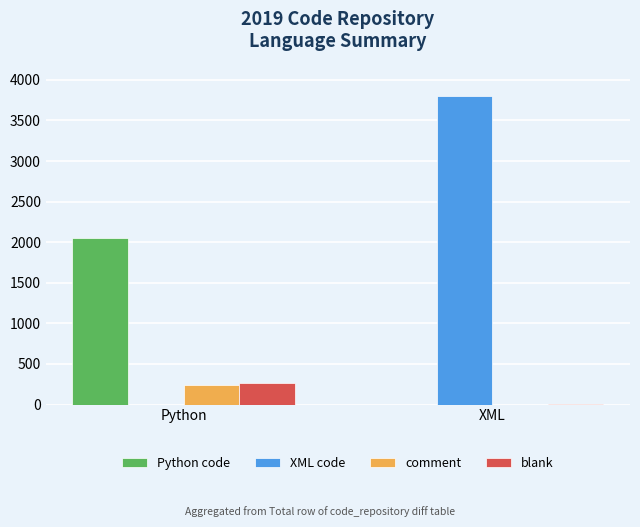

Reading left to right, what are all the values shown in this chart?

Python code: Python=2046	XML=0
XML code: Python=0	XML=3805
comment: Python=238	XML=0
blank: Python=264	XML=1